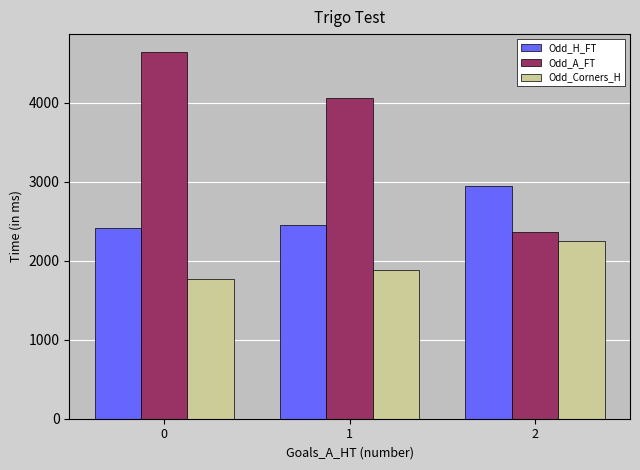

List the series in order of their overall mean, lowest first.

Odd_Corners_H, Odd_H_FT, Odd_A_FT